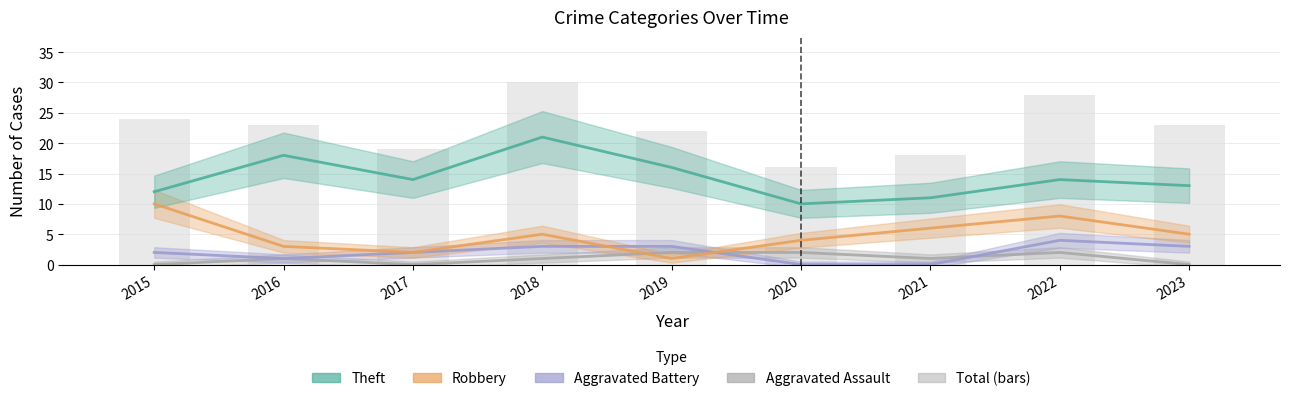

What is the value of the 4th bar from the left?

30